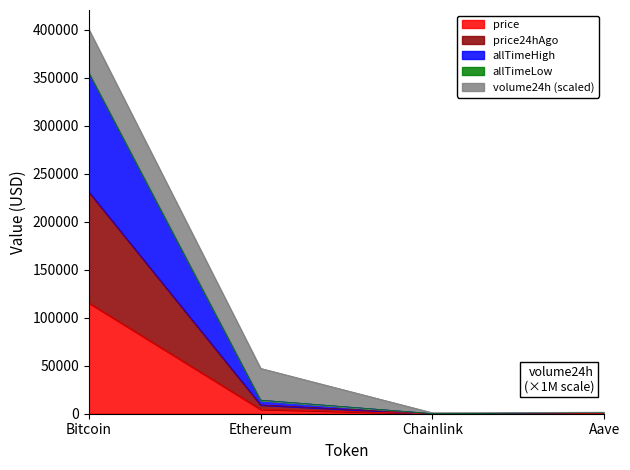

What is the label of the 4th point from the right?

Bitcoin